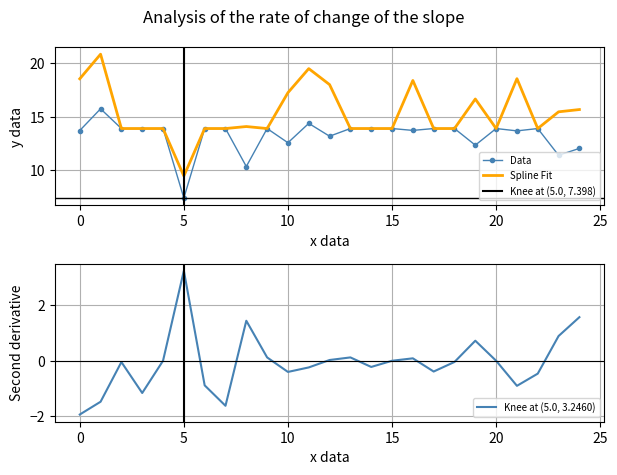

What is the label of the 14th point from the left?

13.0